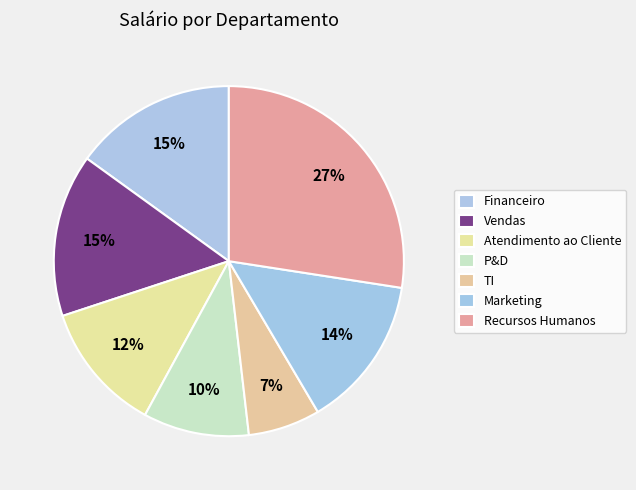

Does any single category account for the majority?

No